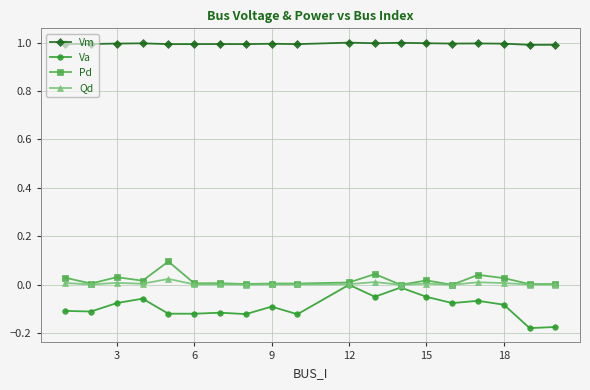

Does the chart have visible grid lines?

Yes